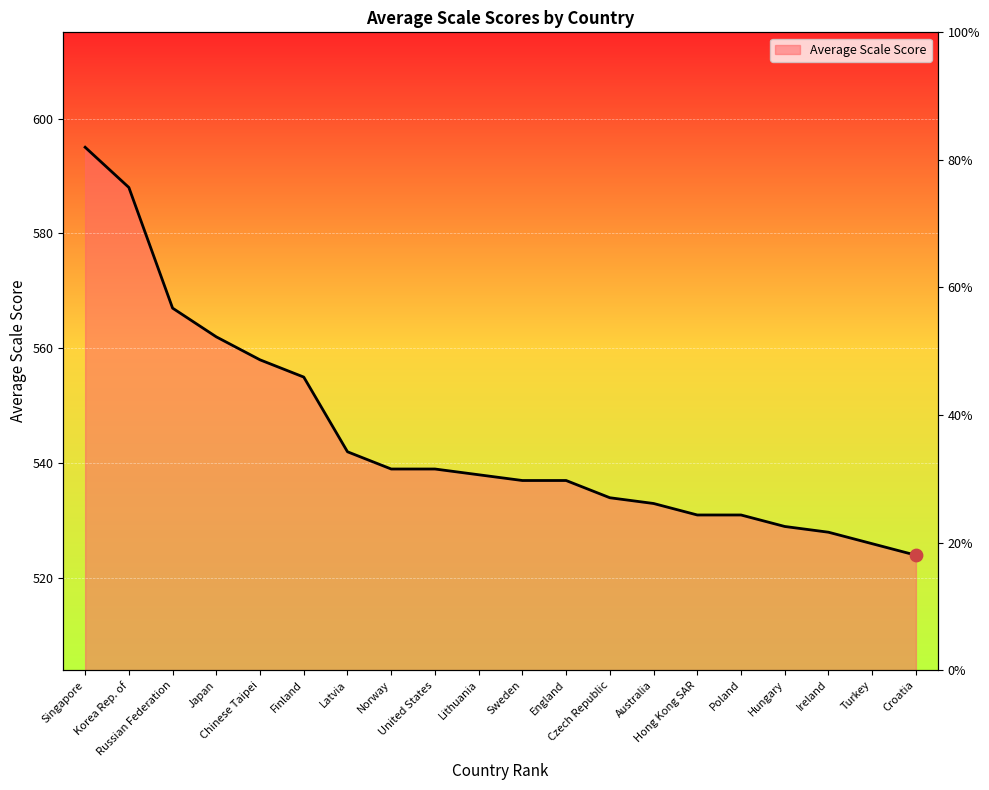

Which has a higher value, Lithuania or Singapore?

Singapore